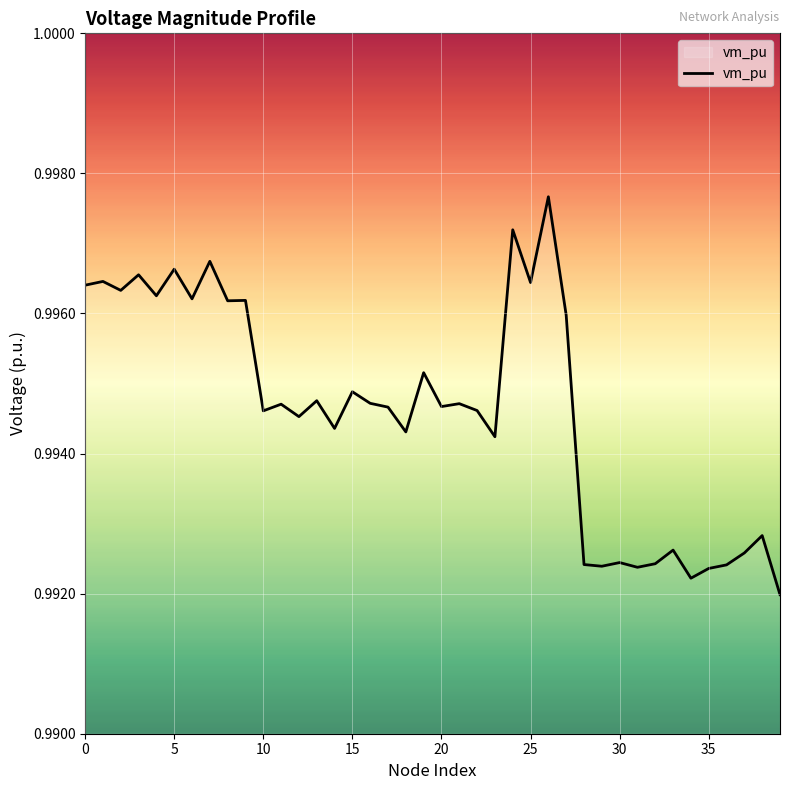

True or false: there are more than 2 points higher than both neighbors.

True